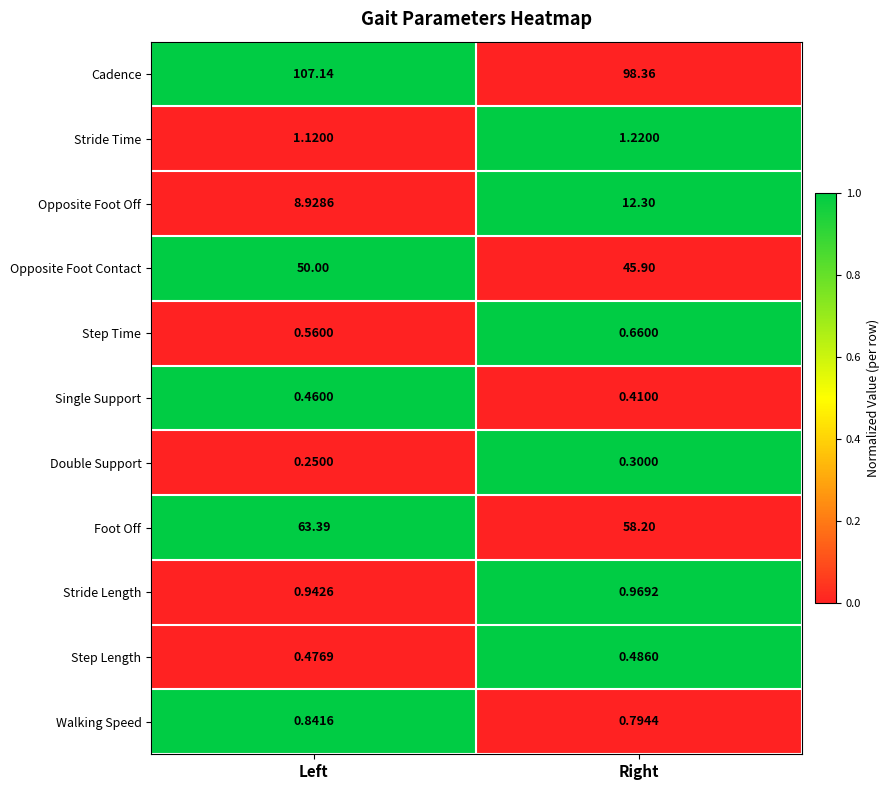

Which series has the widest spread of values?

Cadence